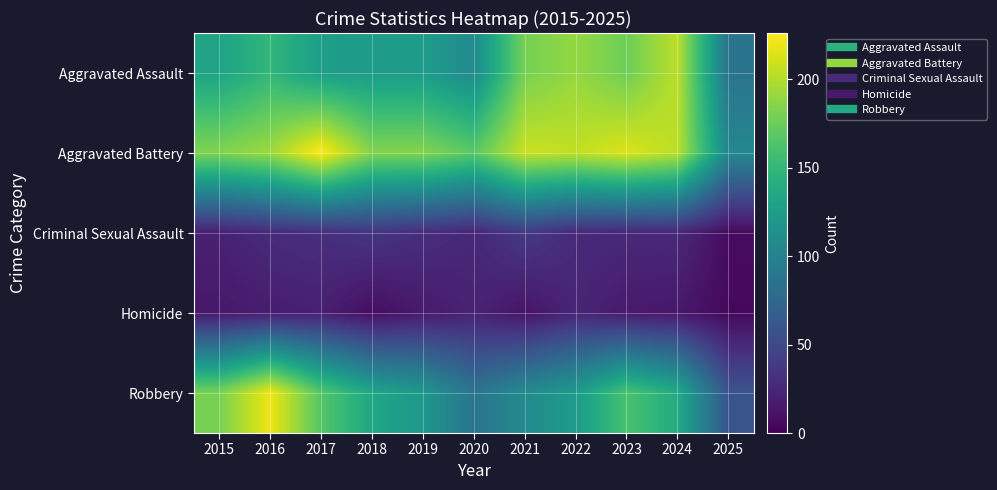

At how many categories does at least one series exceed 56?

11